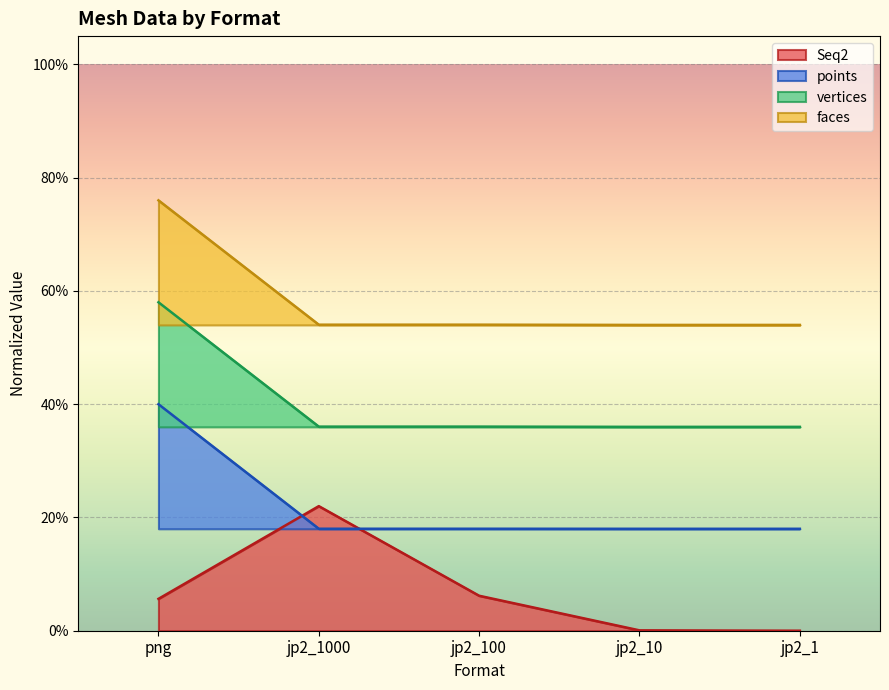

Reading right to left, what are all the values shown in this chart?

Seq2: 0.0	0.0	0.1	0.2	0.1
points: 0.2	0.2	0.2	0.2	0.4
vertices: 0.4	0.4	0.4	0.4	0.6
faces: 0.5	0.5	0.5	0.5	0.8